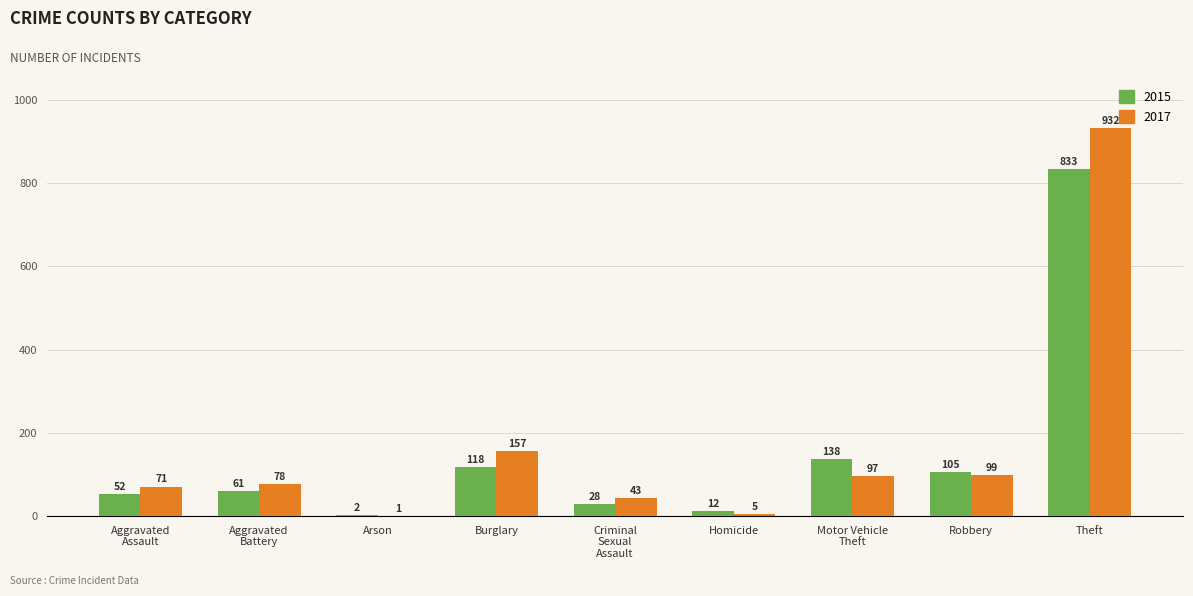

What is the highest value of the 2015 series?

833